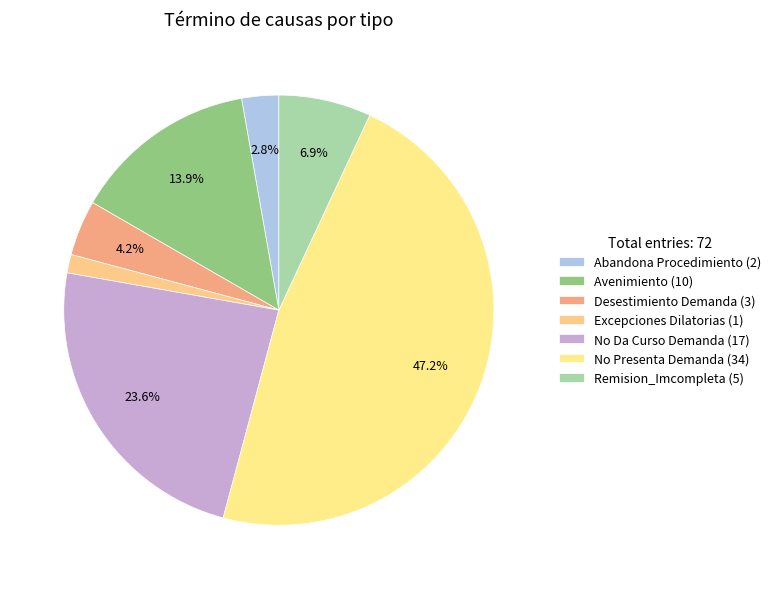

How many segments does this pie chart have?

7